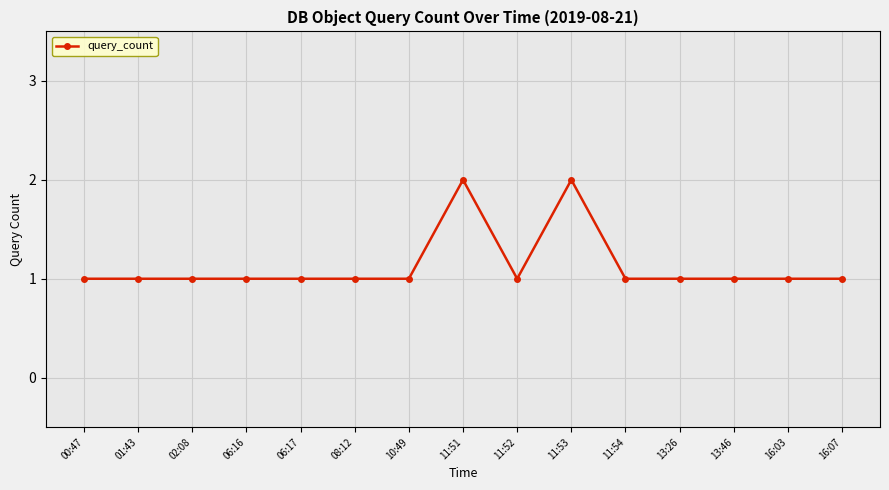

How many distinct data groups are displayed?

1